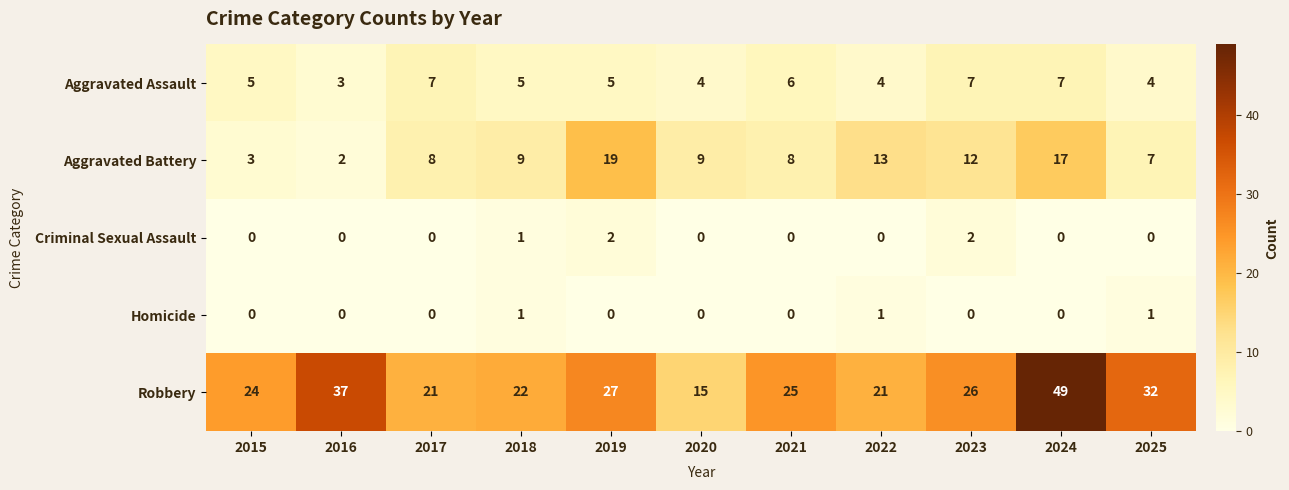

At which label does Robbery first exceed 25?

2016